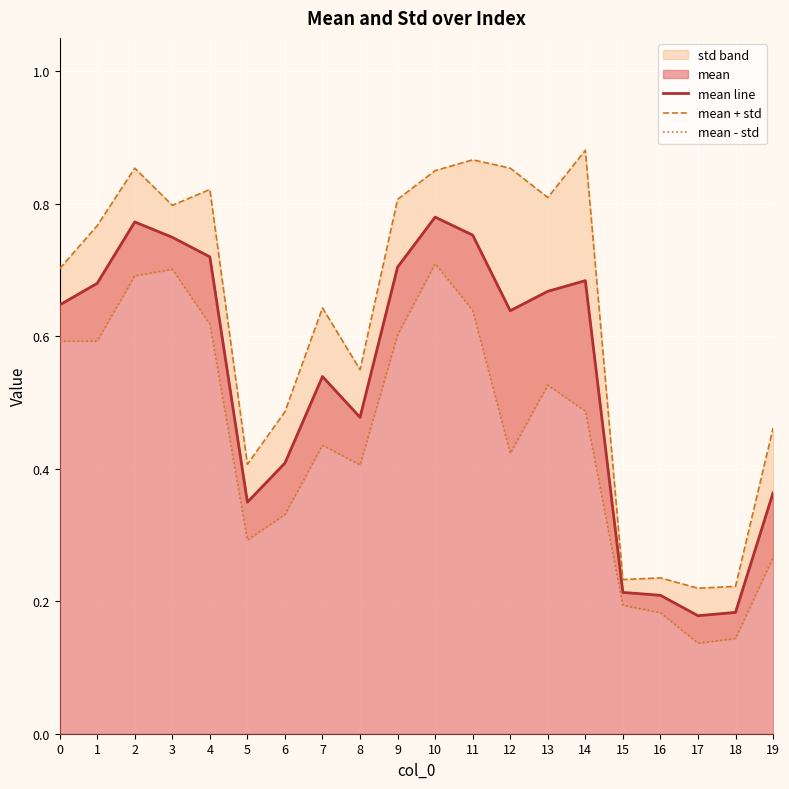

True or false: mean + std has more than 0 points higher than both neighbors.

True